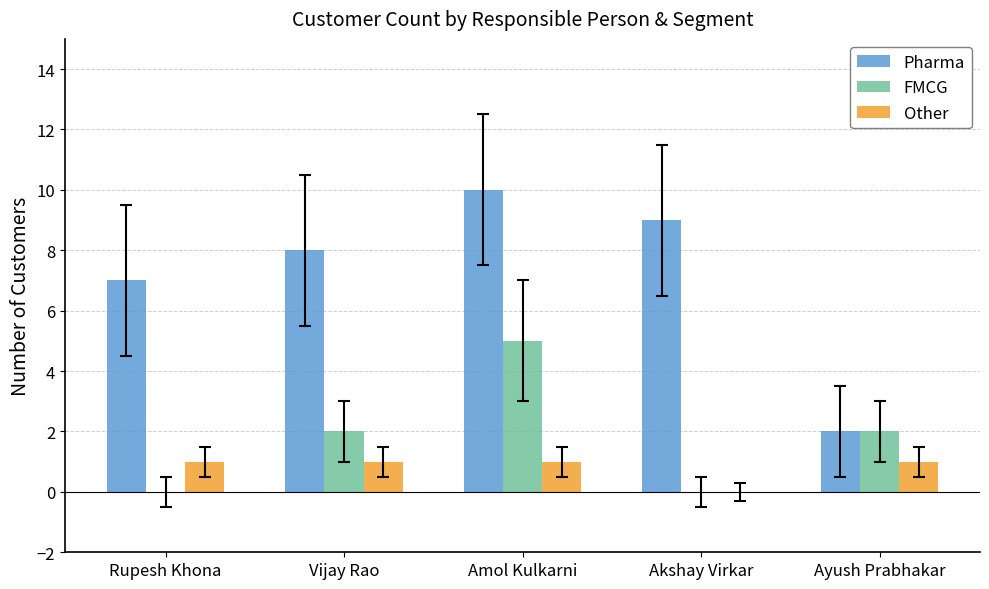

Reading left to right, transcribe all the data shown in this chart.

Pharma: 7	8	10	9	2
FMCG: 0	2	5	0	2
Other: 1	1	1	0	1